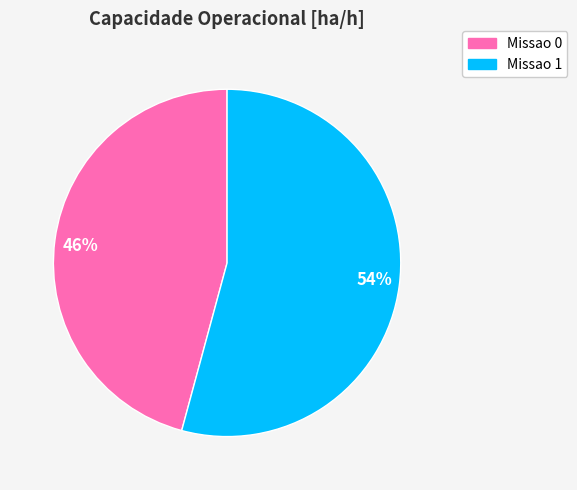

Between 54% and 46%, which is larger?

54%